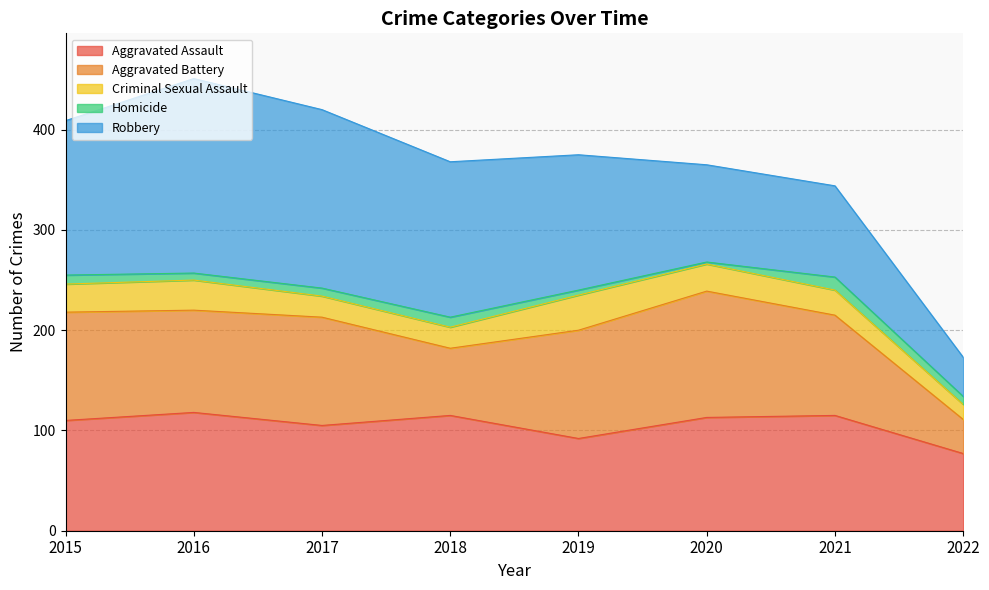

What is the average value of the Aggravated Battery series?

94